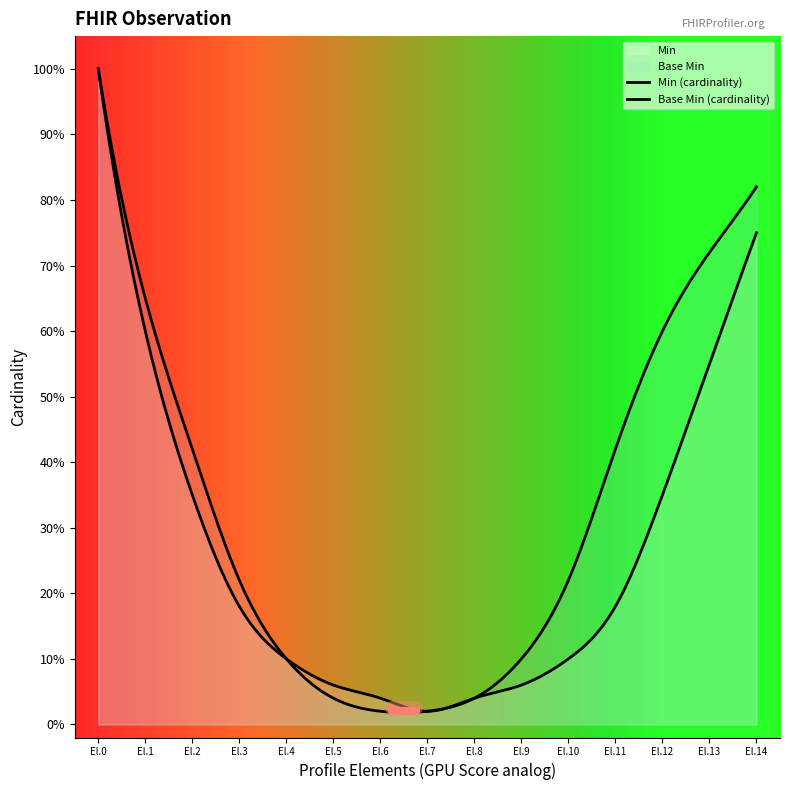

List the series in order of their peak value, lowest first.

Min, Base Min